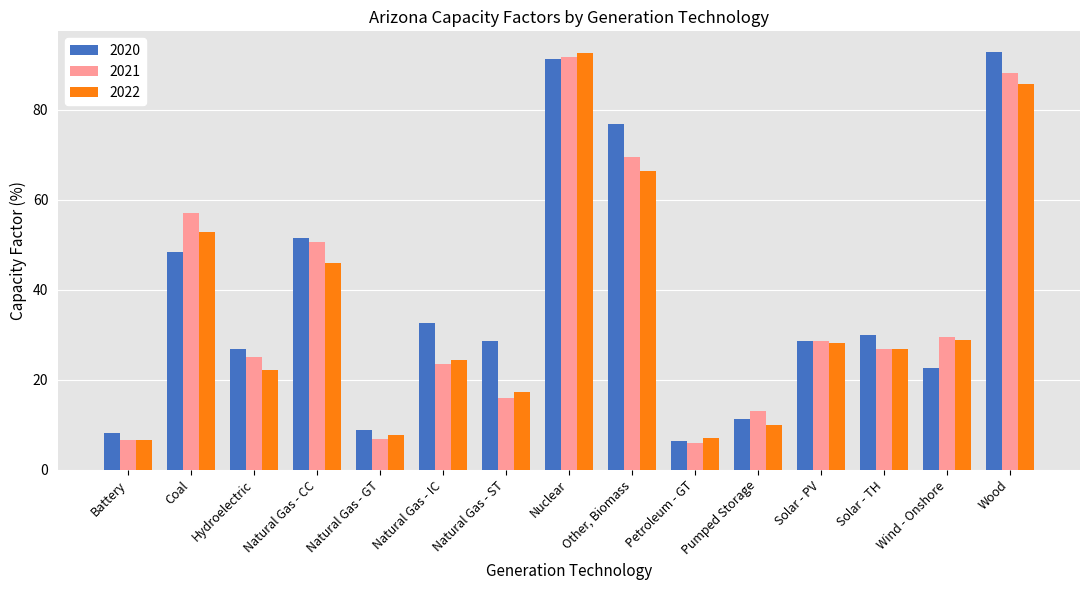

List the labels in order of 2022 value, largest first.

Nuclear, Wood, Other, Biomass, Coal, Natural Gas - CC, Wind - Onshore, Solar - PV, Solar - TH, Natural Gas - IC, Hydroelectric, Natural Gas - ST, Pumped Storage, Natural Gas - GT, Petroleum - GT, Battery